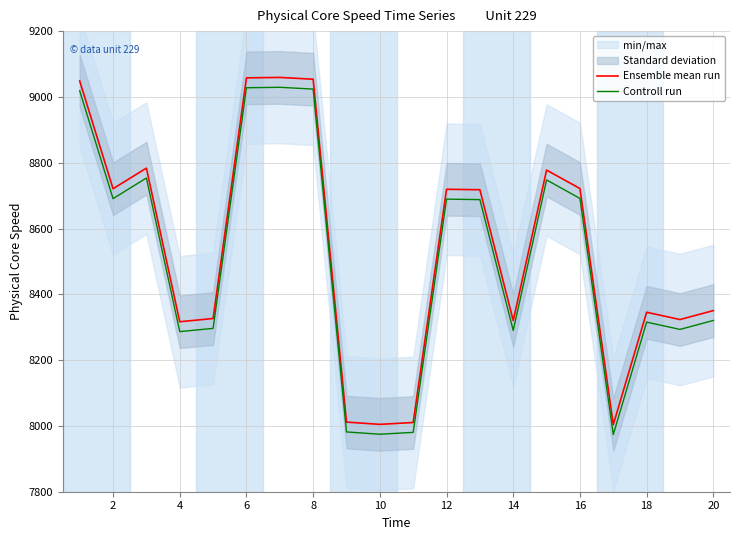

True or false: Controll run has more than 1 interior local peaks.

True